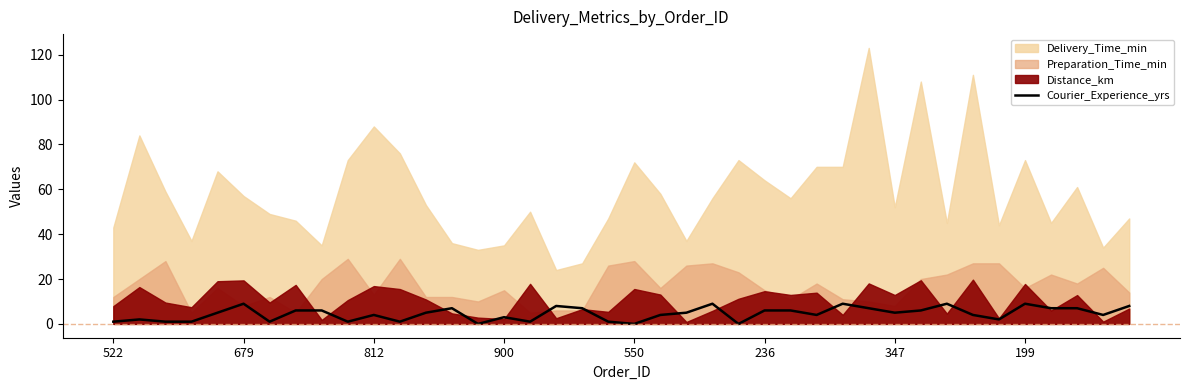

What is the difference between the values at 19 and 34?

1